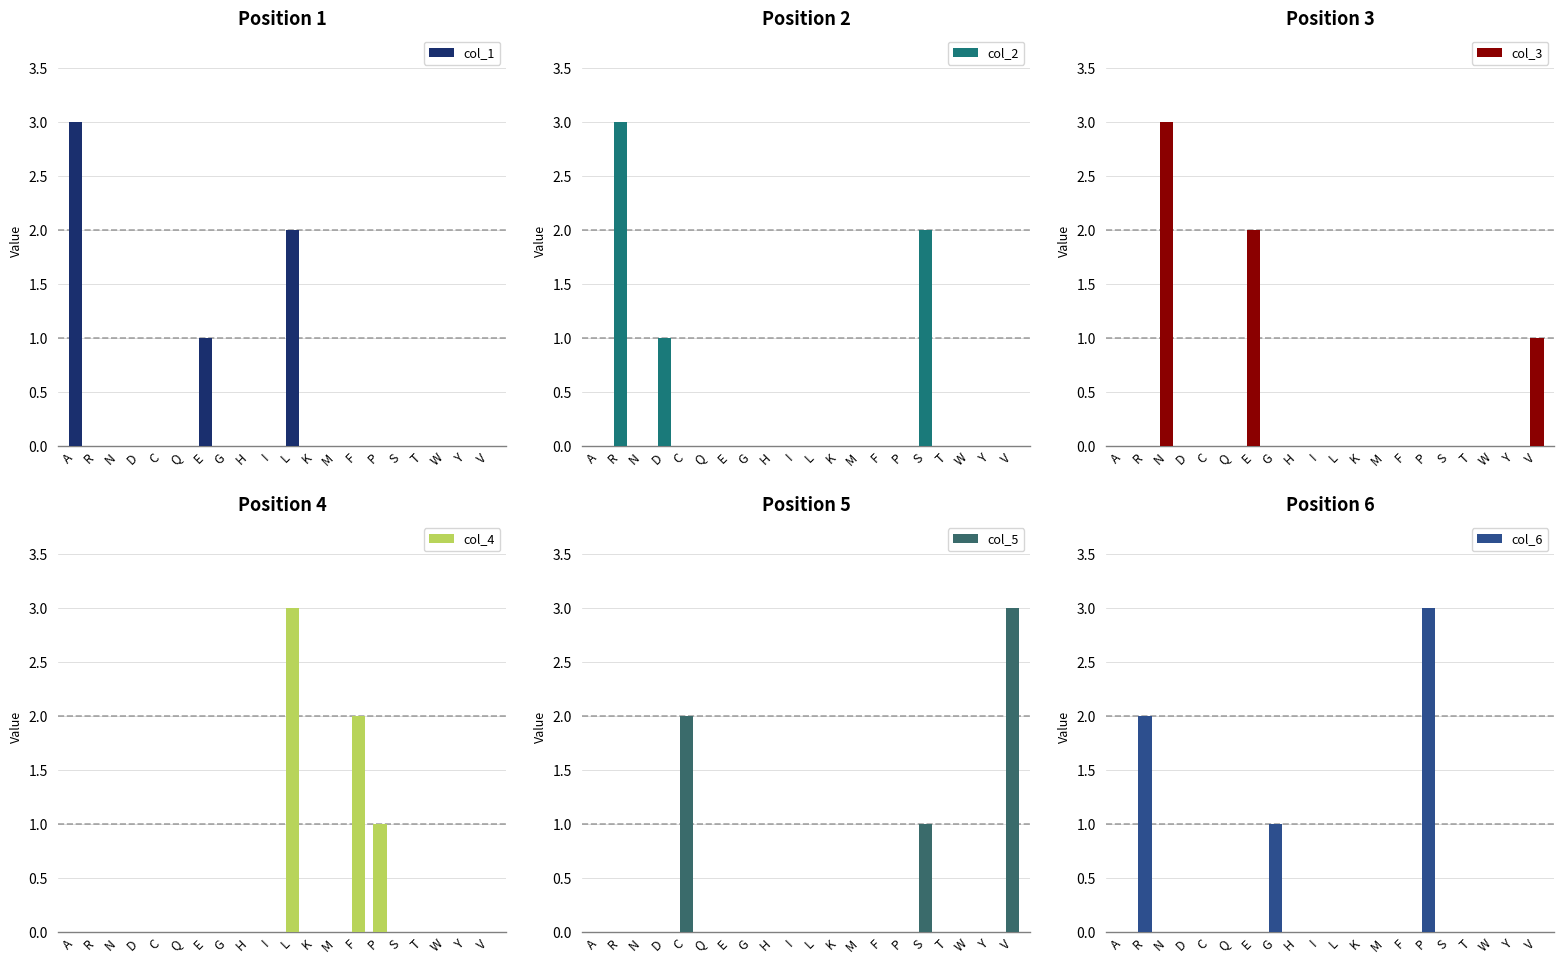

Count the col_1 values in the range 0 to 1.

18